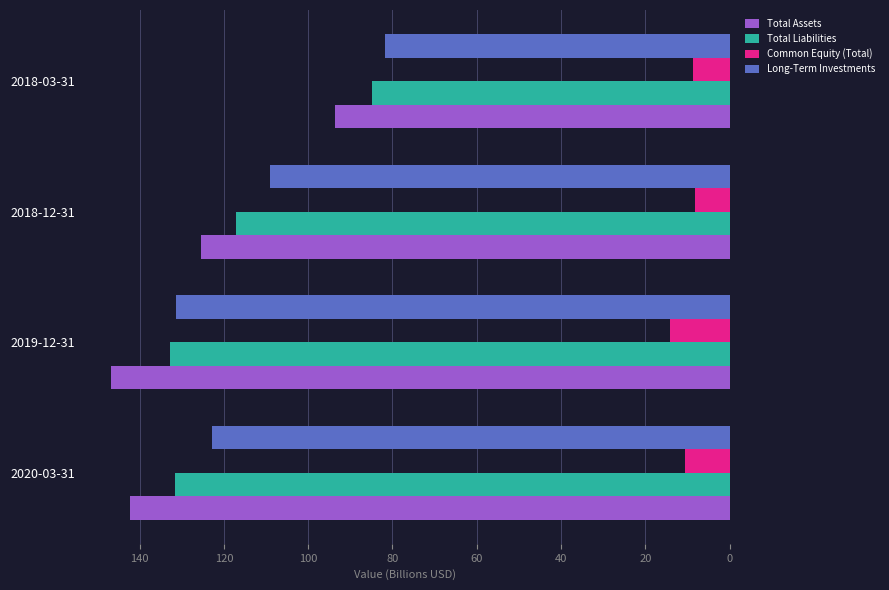

Which series has the largest range (max minus min)?

Total Assets